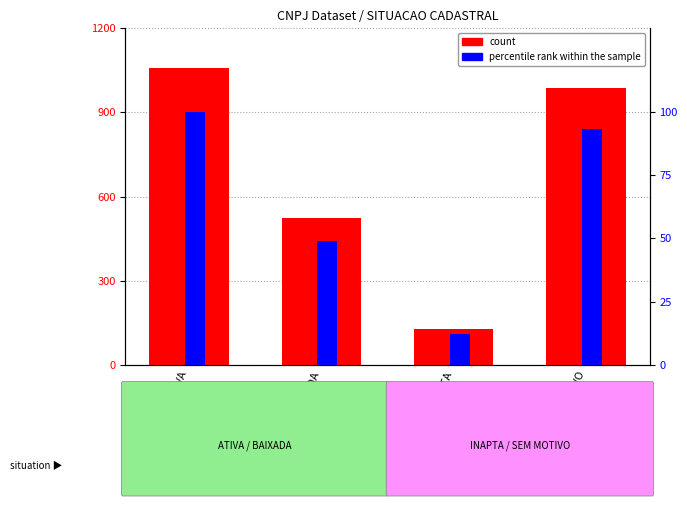

What is the lowest value of the count series?

126